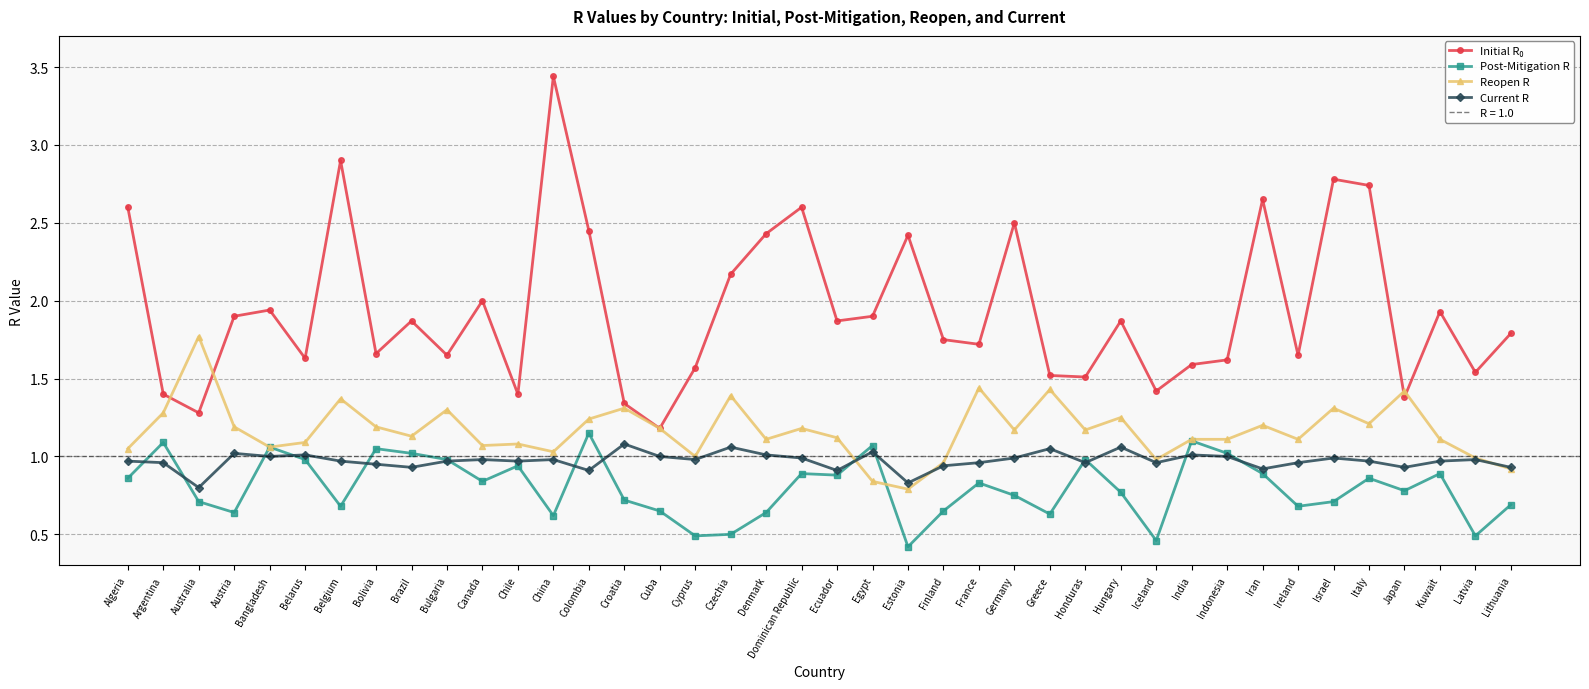

Reading right to left, transcribe all the data shown in this chart.

Initial R₀: 1.8	1.5	1.9	1.4	2.7	2.8	1.6	2.6	1.6	1.6	1.4	1.9	1.5	1.5	2.5	1.7	1.8	2.4	1.9	1.9	2.6	2.4	2.2	1.6	1.2	1.3	2.5	3.4	1.4	2.0	1.6	1.9	1.7	2.9	1.6	1.9	1.9	1.3	1.4	2.6
Post-Mitigation R: 0.7	0.5	0.9	0.8	0.9	0.7	0.7	0.9	1.0	1.1	0.5	0.8	1.0	0.6	0.8	0.8	0.7	0.4	1.1	0.9	0.9	0.6	0.5	0.5	0.7	0.7	1.1	0.6	0.9	0.8	1.0	1.0	1.1	0.7	1.0	1.1	0.6	0.7	1.1	0.9
Reopen R: 0.9	1.0	1.1	1.4	1.2	1.3	1.1	1.2	1.1	1.1	1.0	1.2	1.2	1.4	1.2	1.4	1.0	0.8	0.8	1.1	1.2	1.1	1.4	1.0	1.2	1.3	1.2	1.0	1.1	1.1	1.3	1.1	1.2	1.4	1.1	1.1	1.2	1.8	1.3	1.1
Current R: 0.9	1.0	1.0	0.9	1.0	1.0	1.0	0.9	1.0	1.0	1.0	1.1	1.0	1.1	1.0	1.0	0.9	0.8	1.0	0.9	1.0	1.0	1.1	1.0	1.0	1.1	0.9	1.0	1.0	1.0	1.0	0.9	0.9	1.0	1.0	1.0	1.0	0.8	1.0	1.0